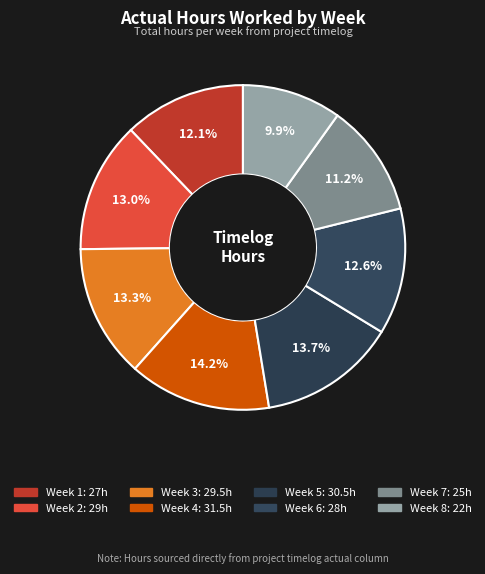

Combined, do Week 8 and Week 7 account for over 50%?

No